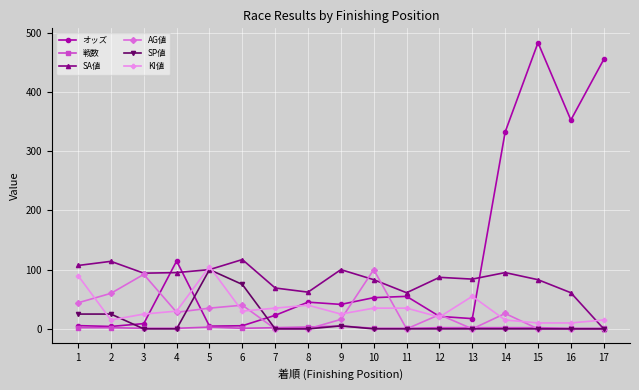

What is the maximum value shown in the chart?

483.1